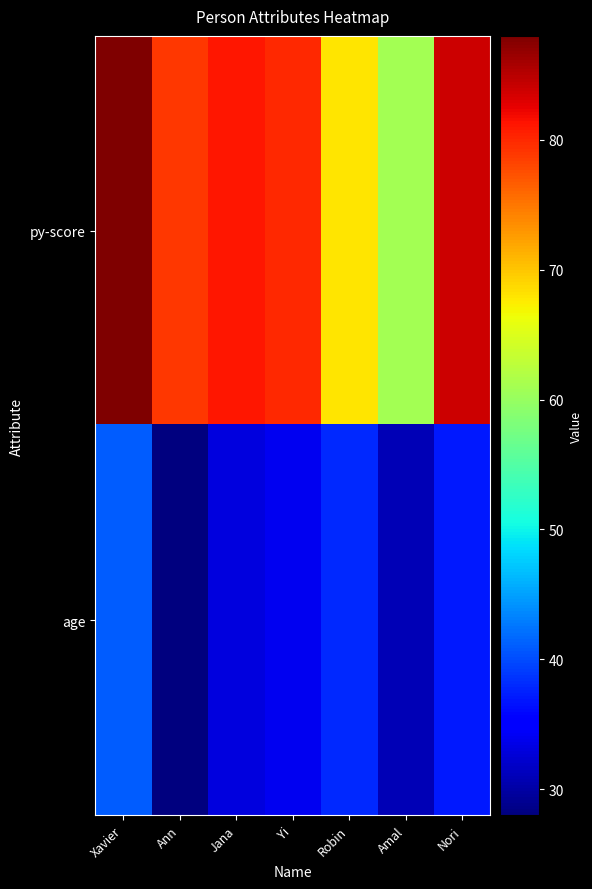

Reading left to right, what are all the values shown in this chart?

py-score: Xavier=88	Ann=79	Jana=81	Yi=80	Robin=68	Amal=61	Nori=84
age: Xavier=41	Ann=28	Jana=33	Yi=34	Robin=38	Amal=31	Nori=37